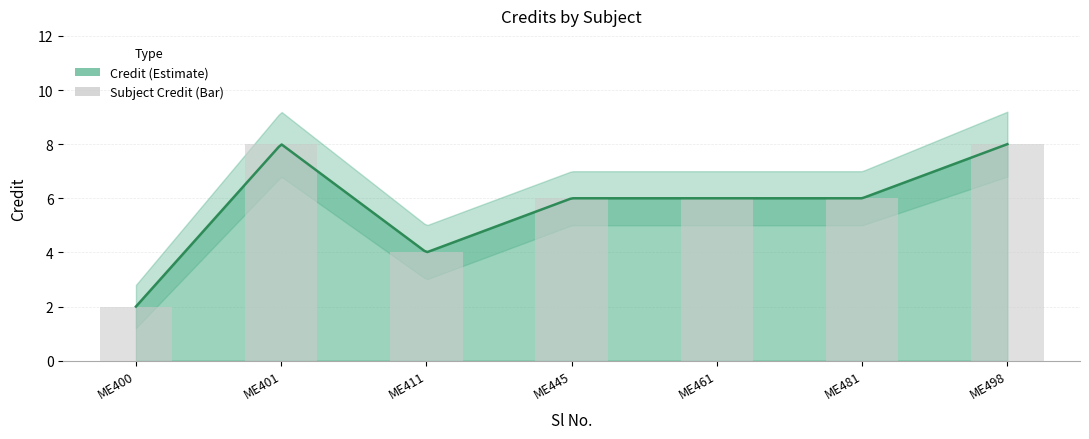

Rank the categories by value from highest to lowest.

ME401, ME498, ME445, ME461, ME481, ME411, ME400